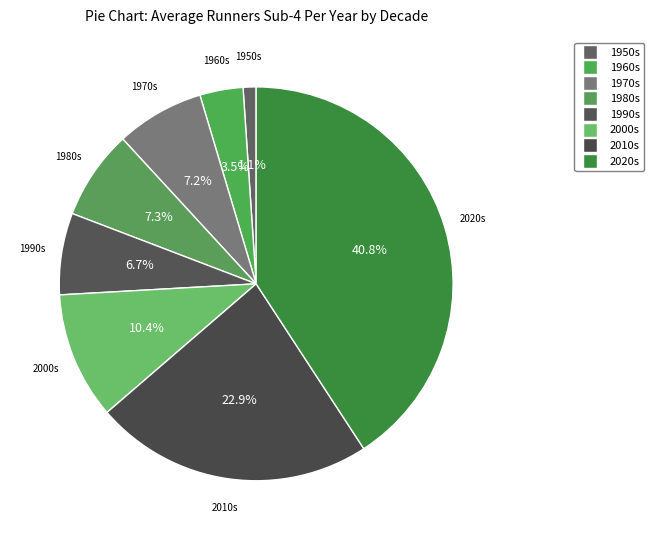

Does 1950s account for over 50% of the chart?

No